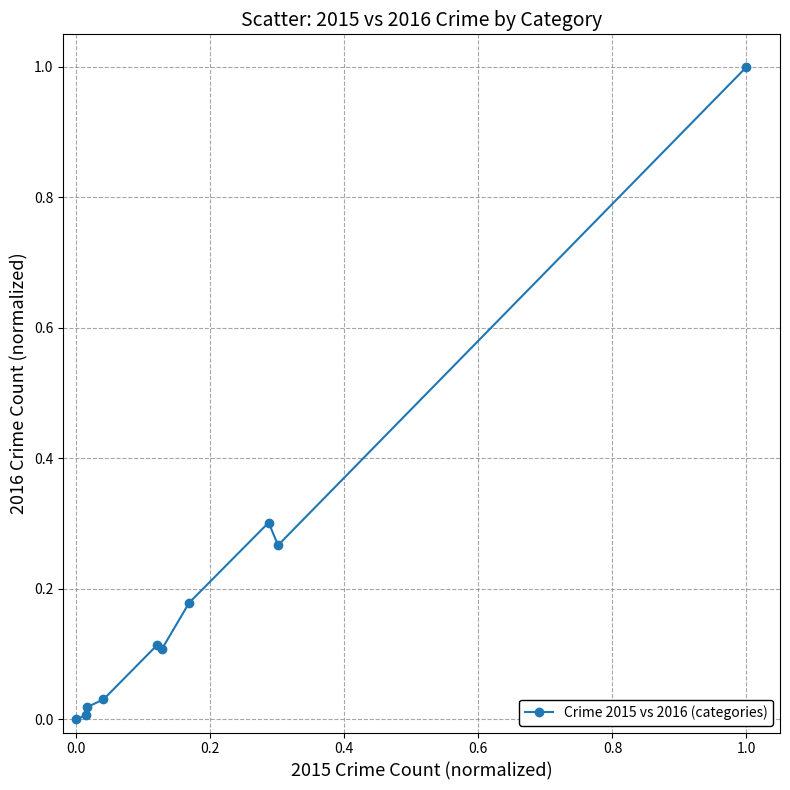

What is the sum of all values?

2.0